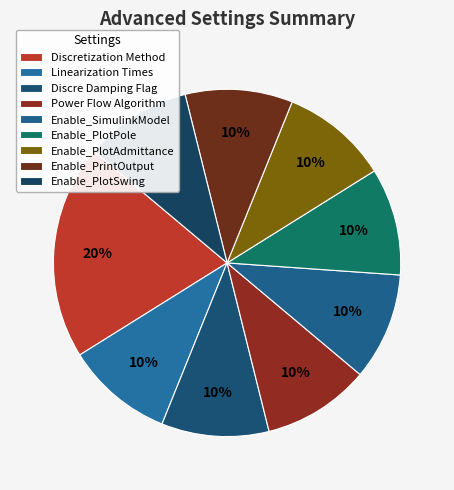

Is it true that Enable_PlotPole is 10% of the pie?

True